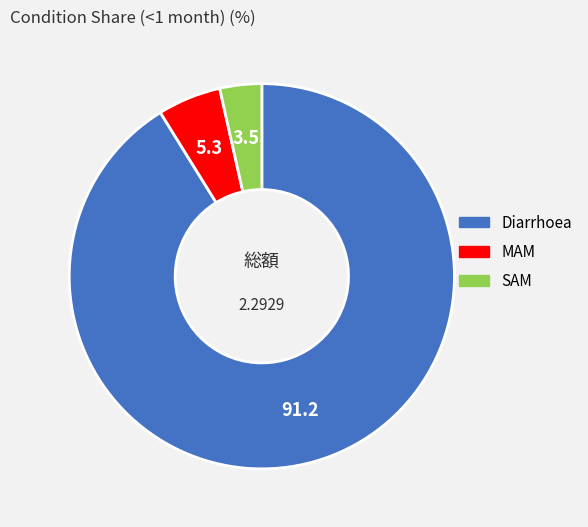

Count the number of slices in the pie.

3